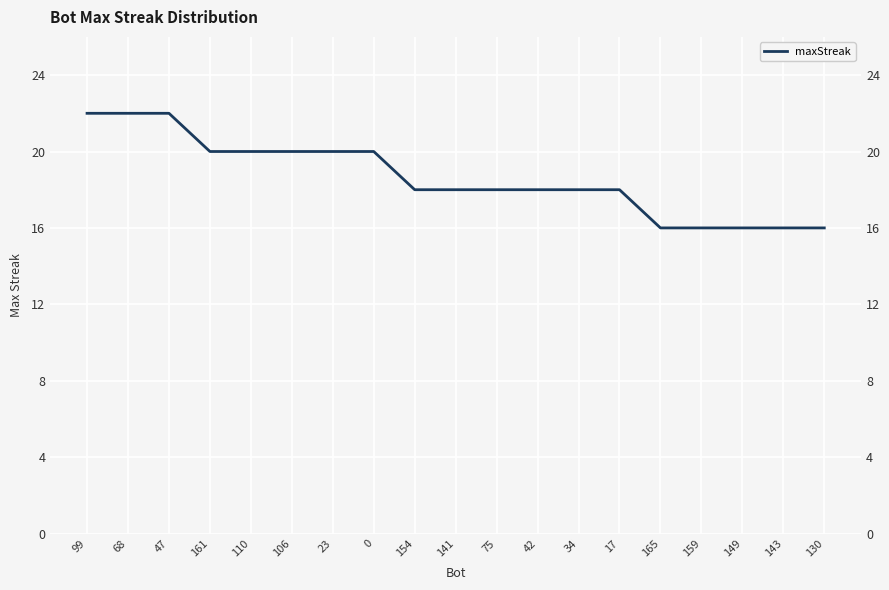

What is the sum of all values?

354